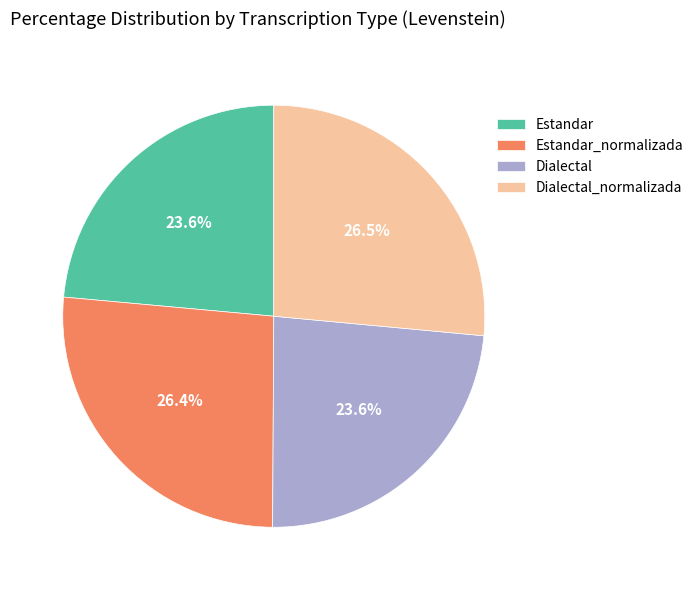

The Estandar_normalizada slice represents 16% of the pie. True or false?

False